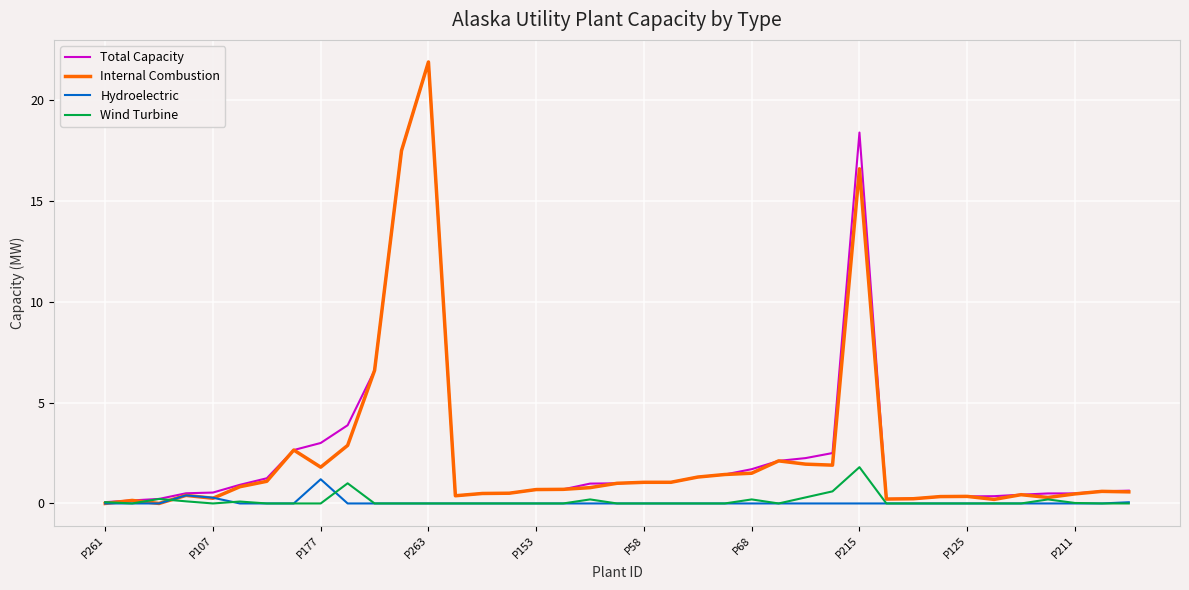

What is the maximum value for Hydroelectric?

1.2